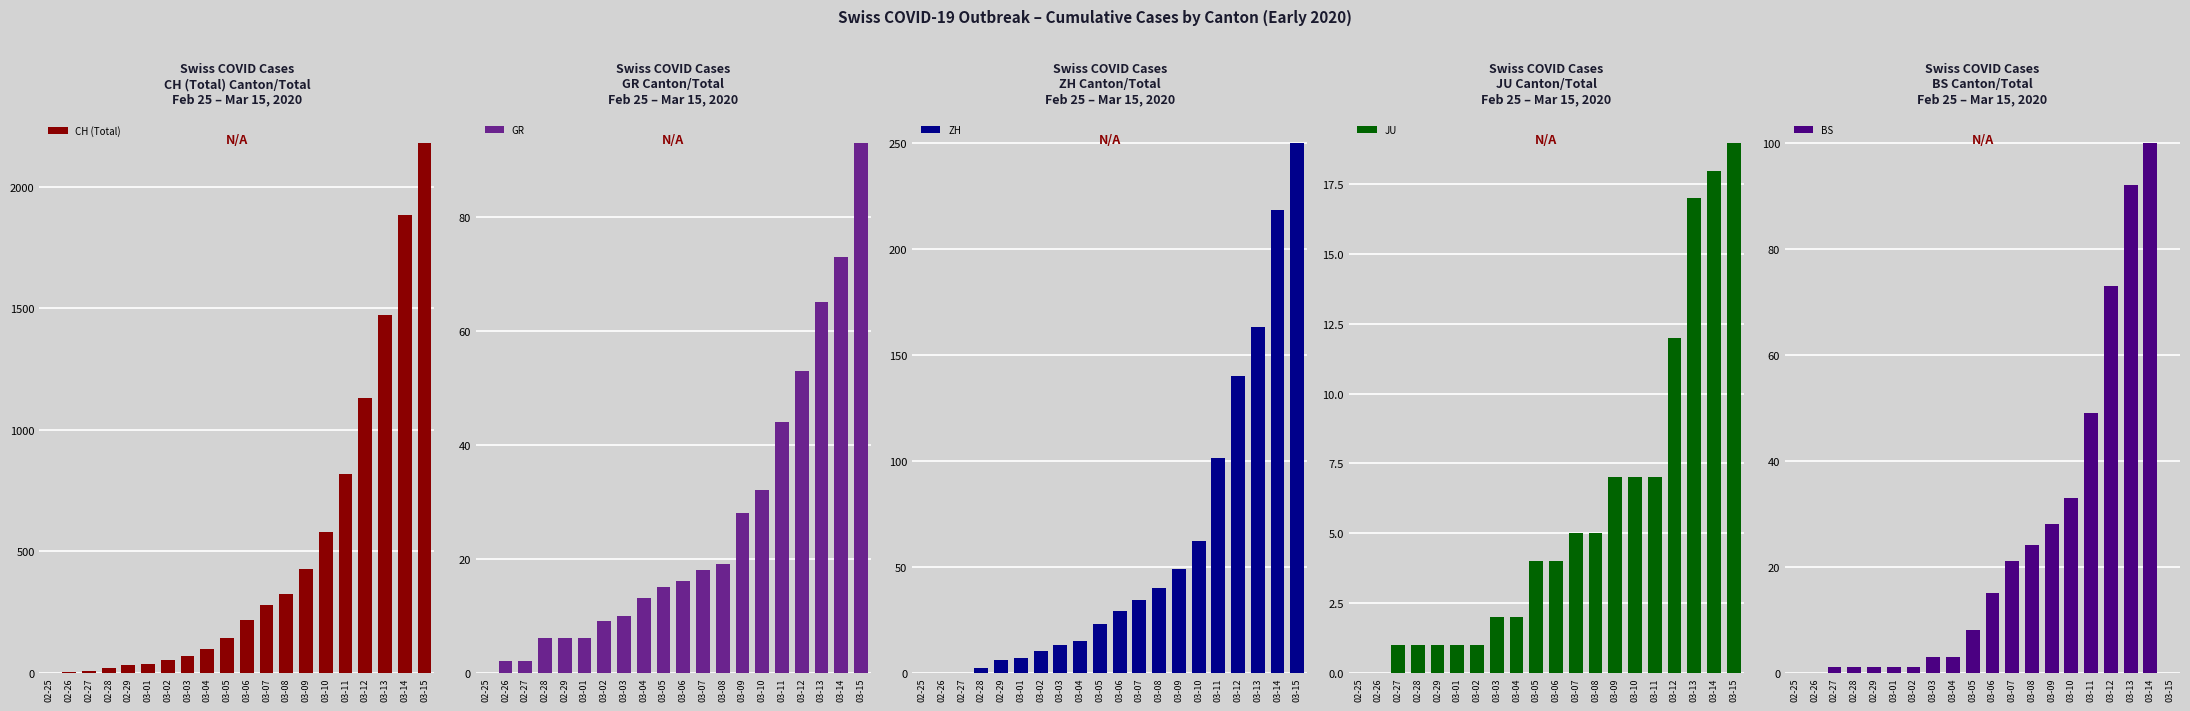

What is the difference between the highest and lowest values at 03-08?

320